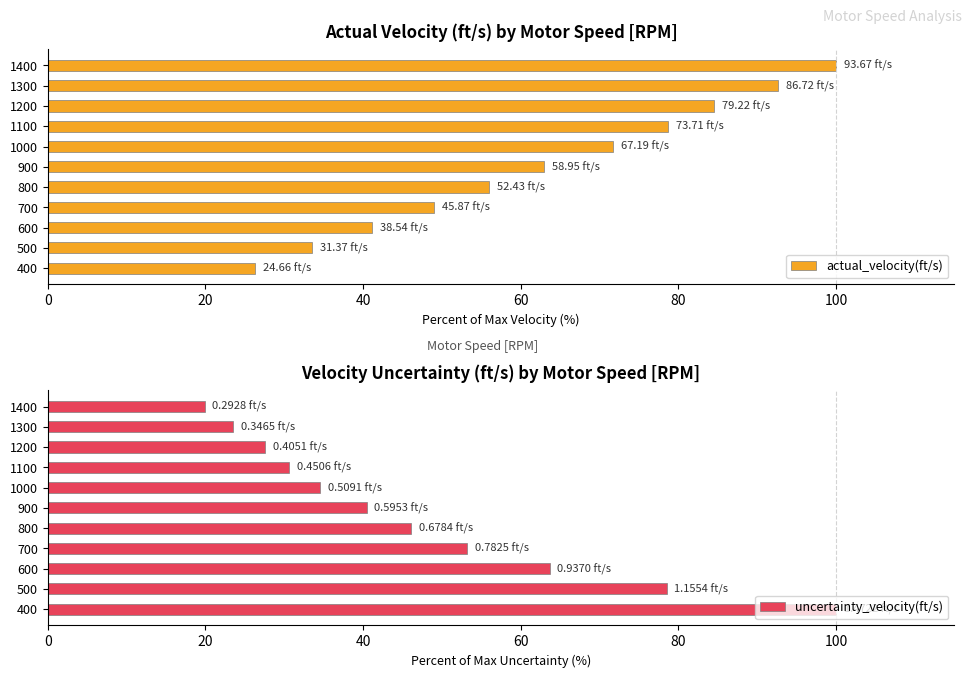

How many bars are there in total?

22